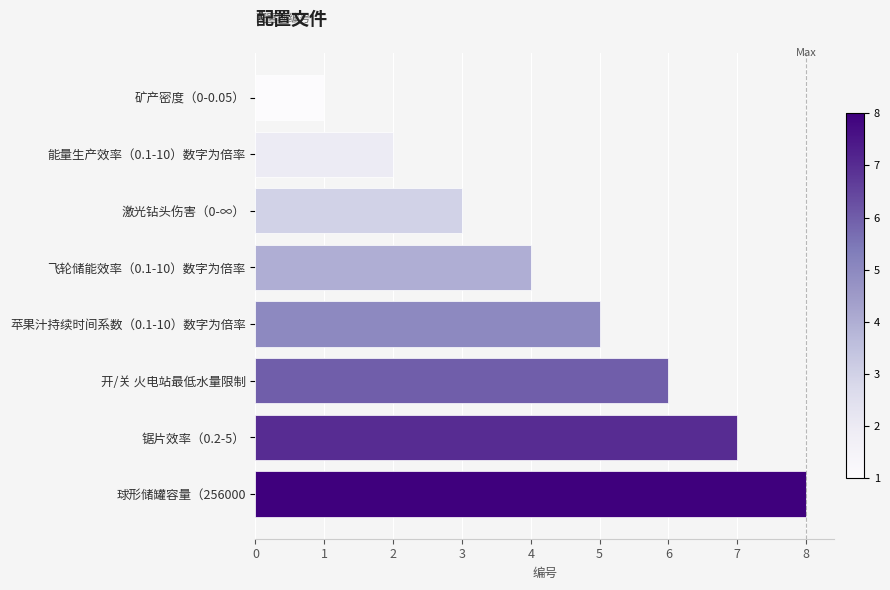

What is the difference between the maximum and minimum values?

7